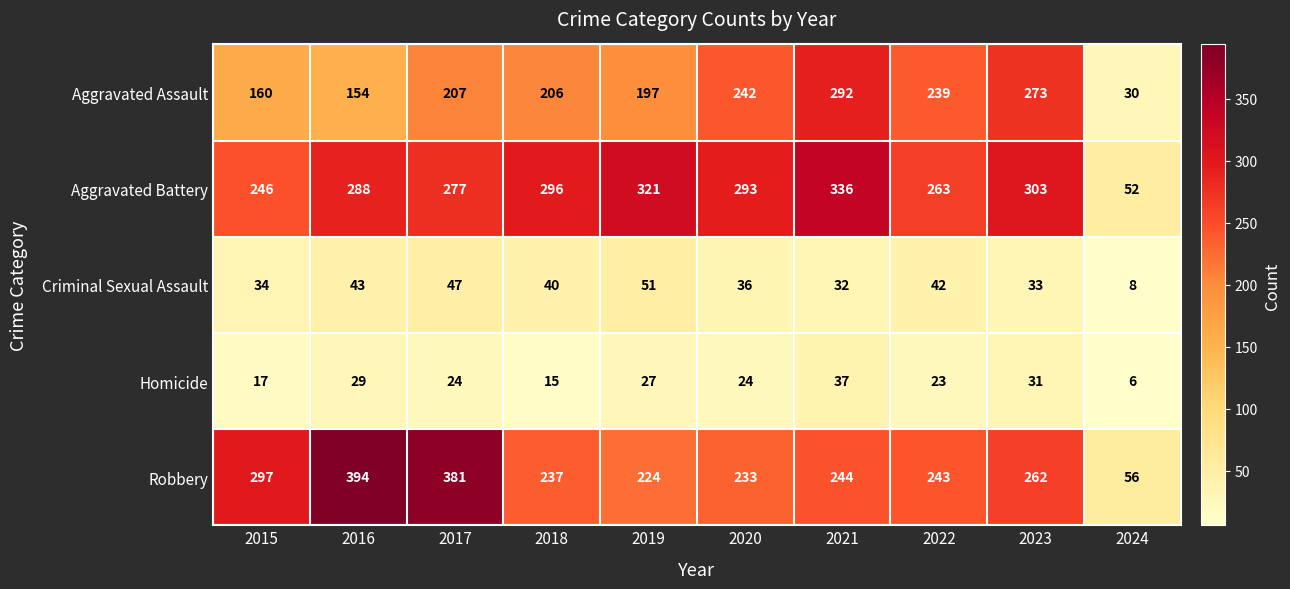

What is the difference between the maximum and minimum values in the Robbery series?

338